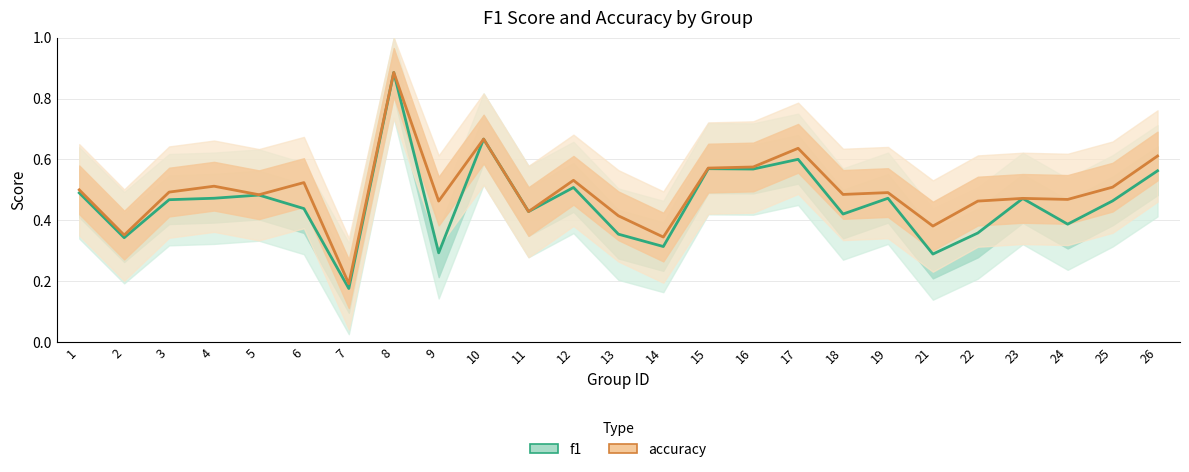

How many f1 values are between 0 and 1?

25